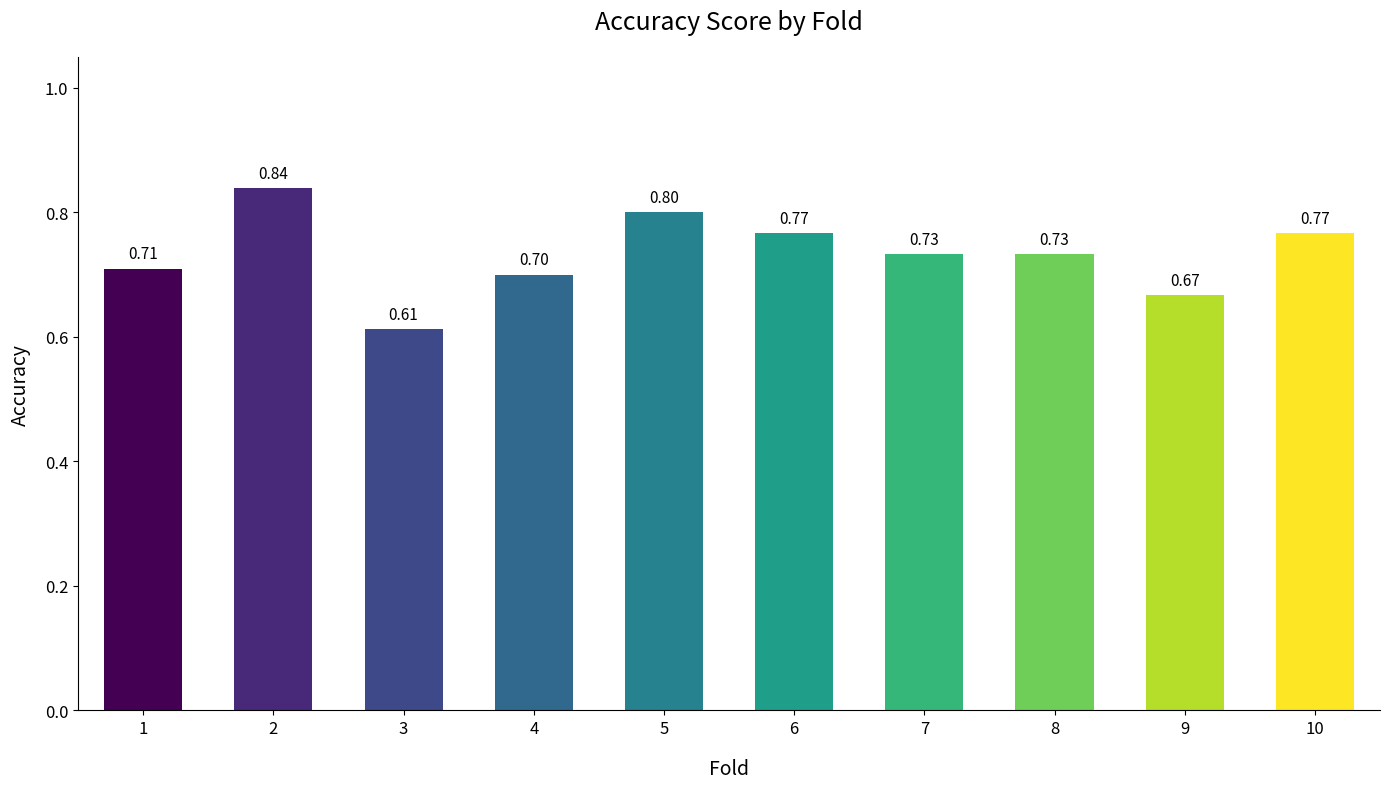

The value at 7 is 0.4. True or false?

False